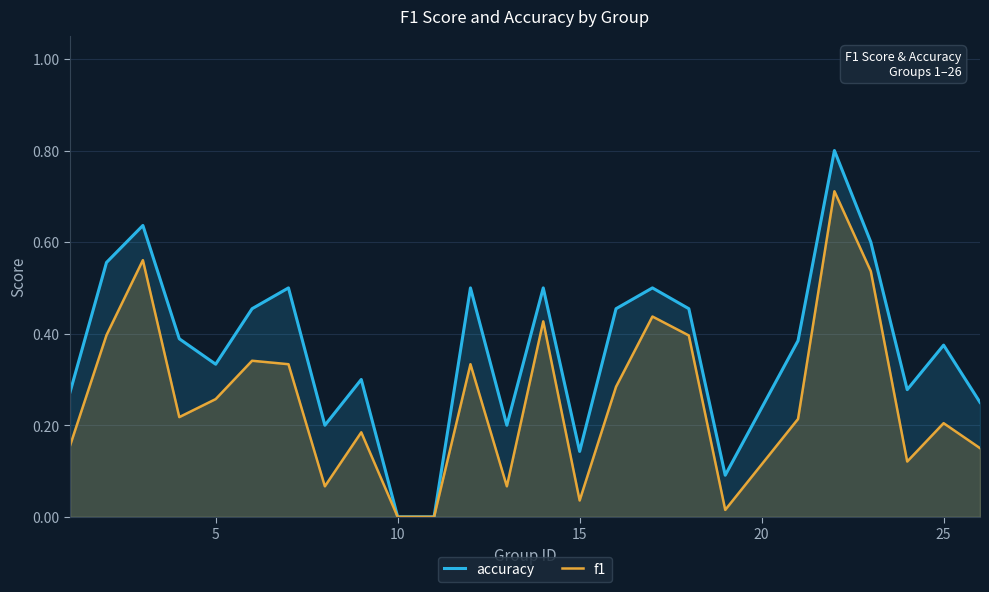

Which series has the largest range (max minus min)?

accuracy